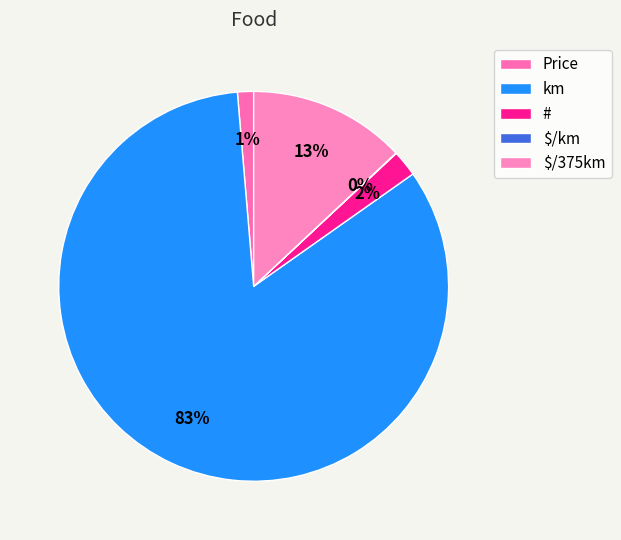

Is km the majority of the pie?

Yes